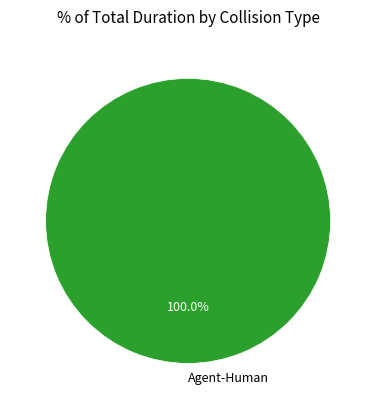

Rank the categories by value from lowest to highest.

Agent-Human